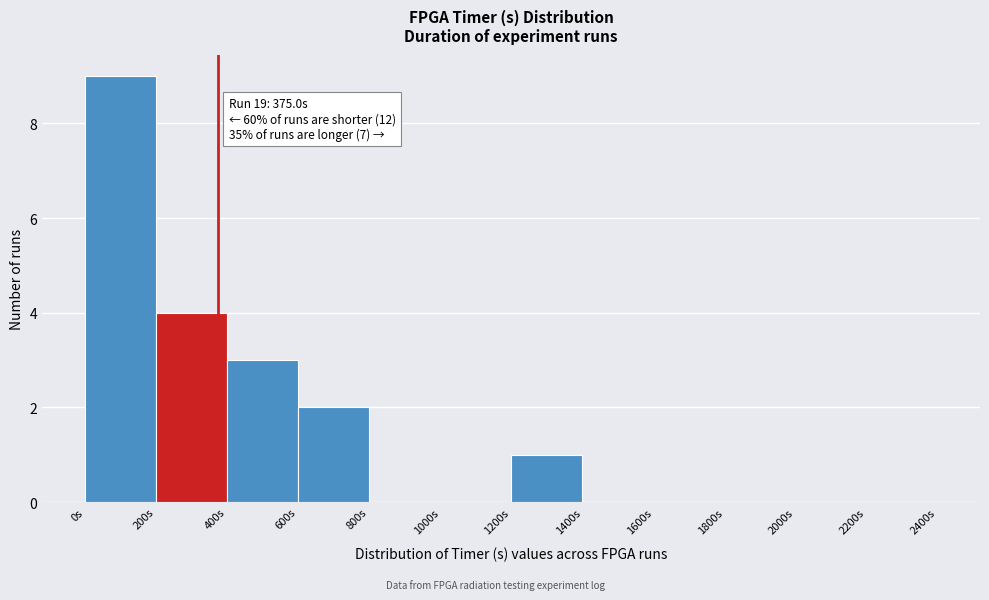

Over which range of the x-axis is the bar tallest?

0 to 200